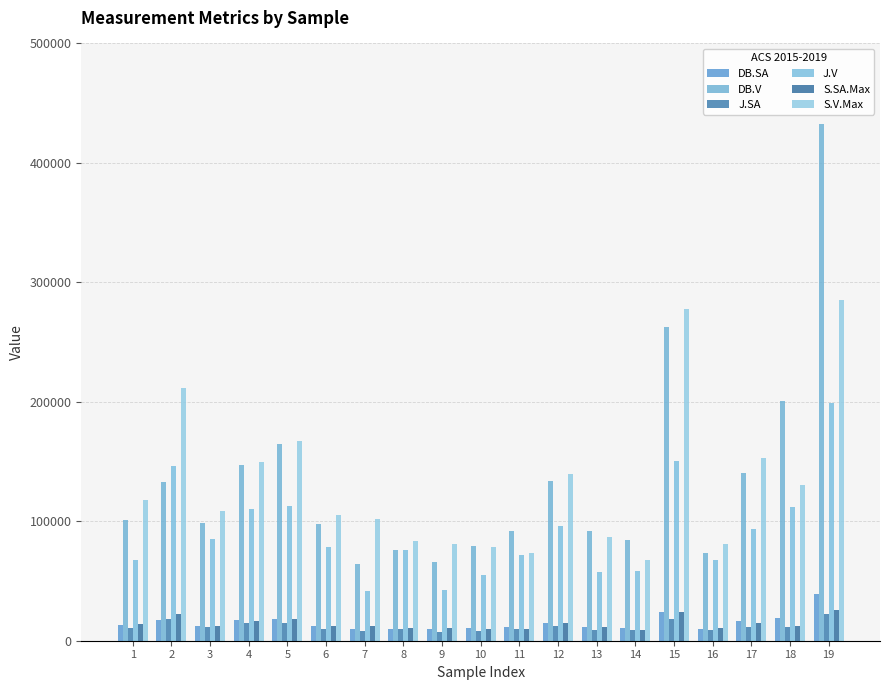

The value of J.V at 17 is 93147.0. True or false?

True